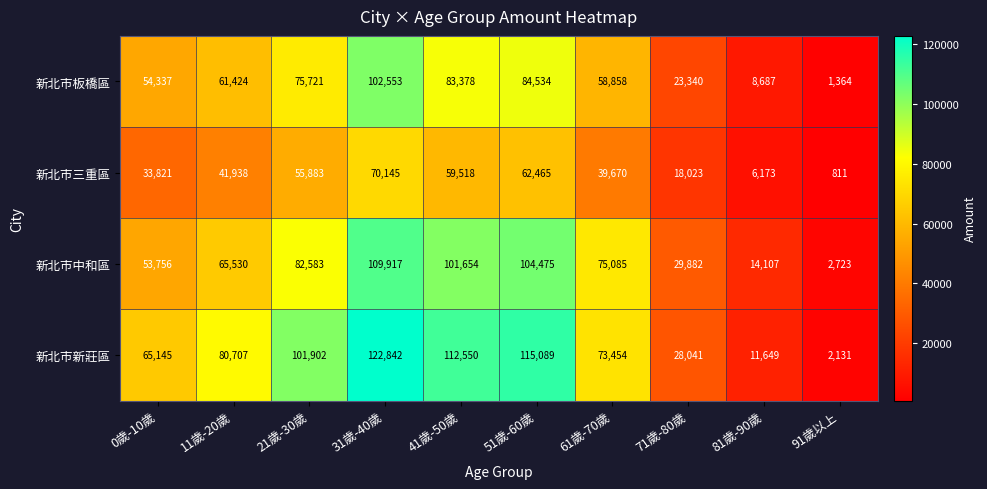

What is the difference between the 新北市中和區 values at 21歲-30歲 and 41歲-50歲?

19071